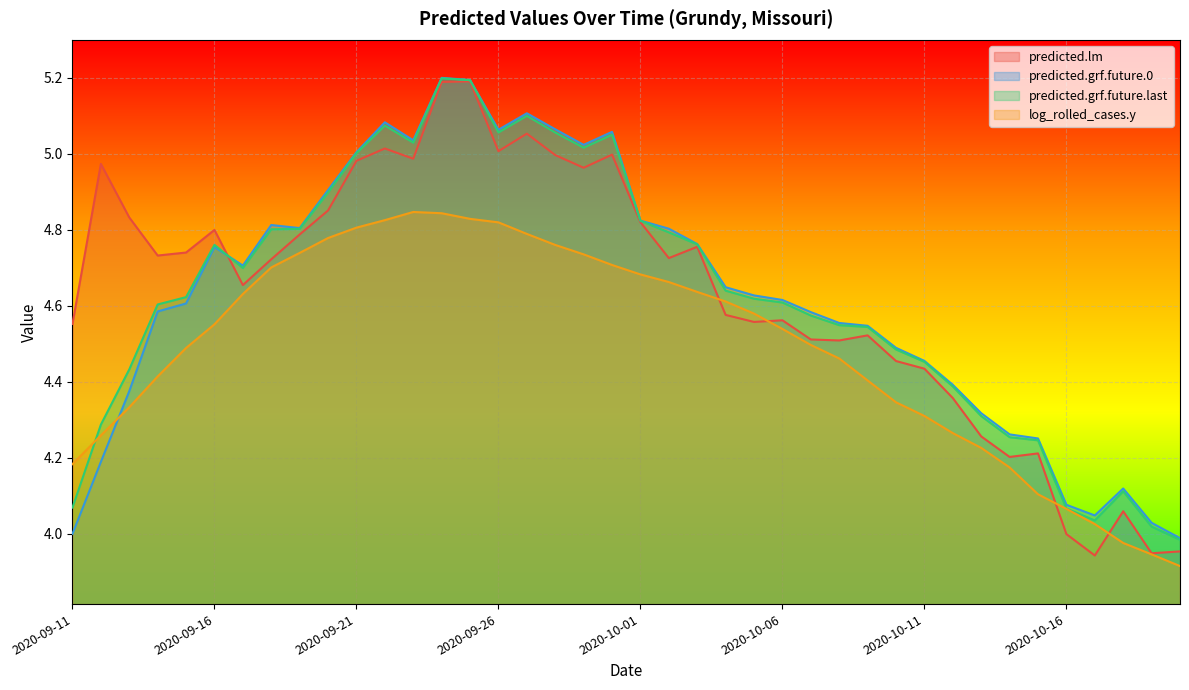

Between 2020-09-26 and 2020-10-02, which series saw the biggest shift?

predicted.lm